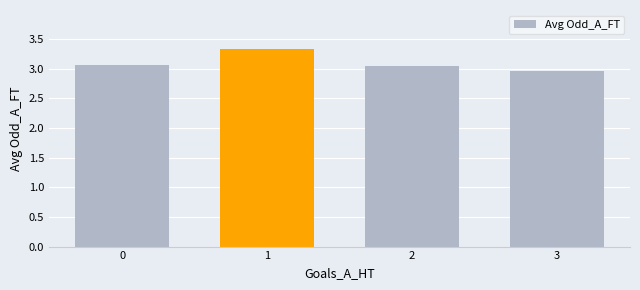

What is the change in value from 2 to 3?

-0.1